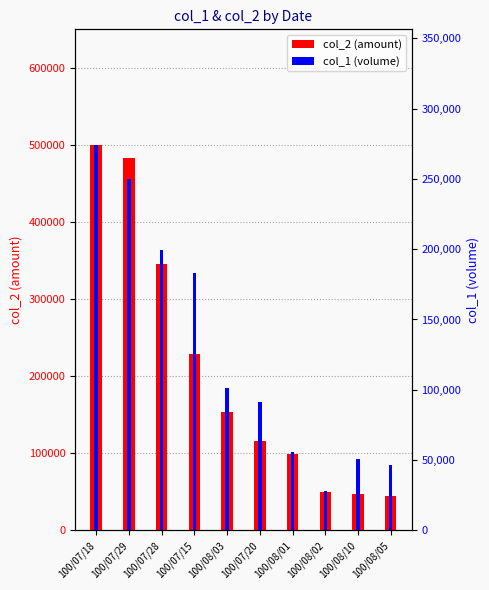

What is the total value across all series at 100/07/20?

282383.3